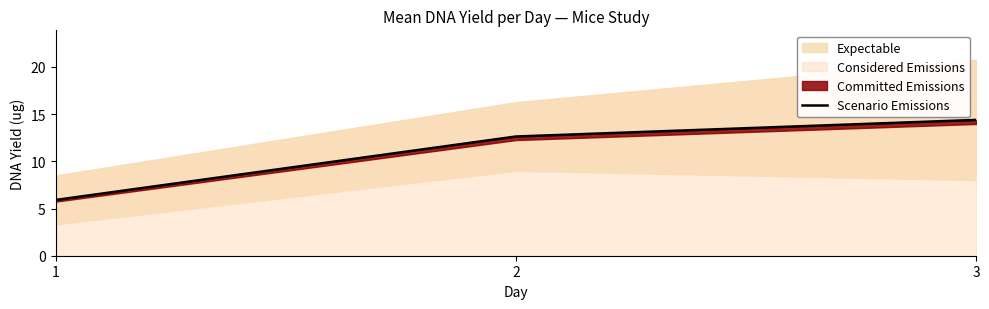

At which label is the value closest to 10?

2